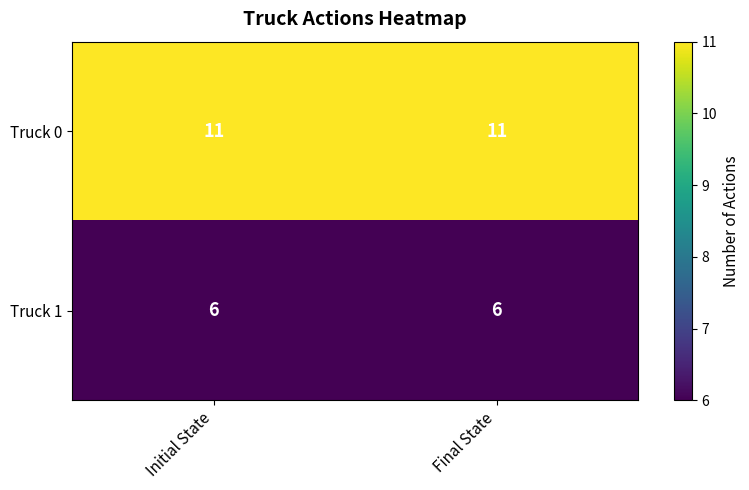

What is the difference between the highest and lowest values at Initial State?

5